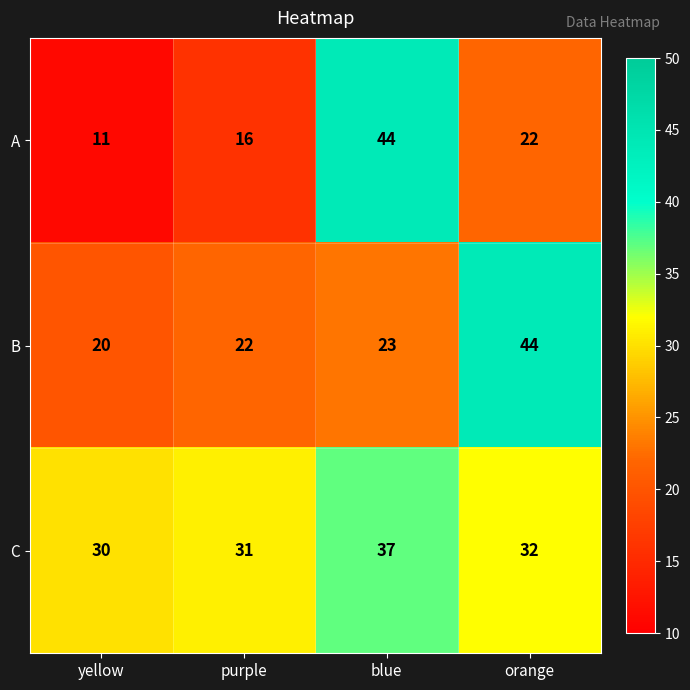

What is the maximum value shown in the chart?

44